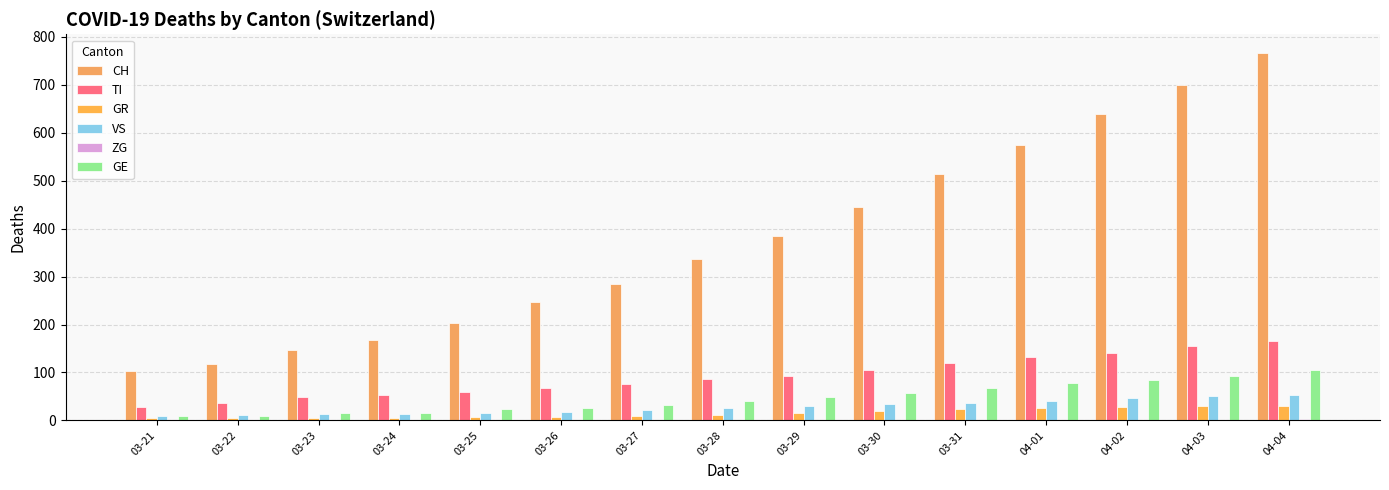

Which label corresponds to the largest value in the chart?

04-04